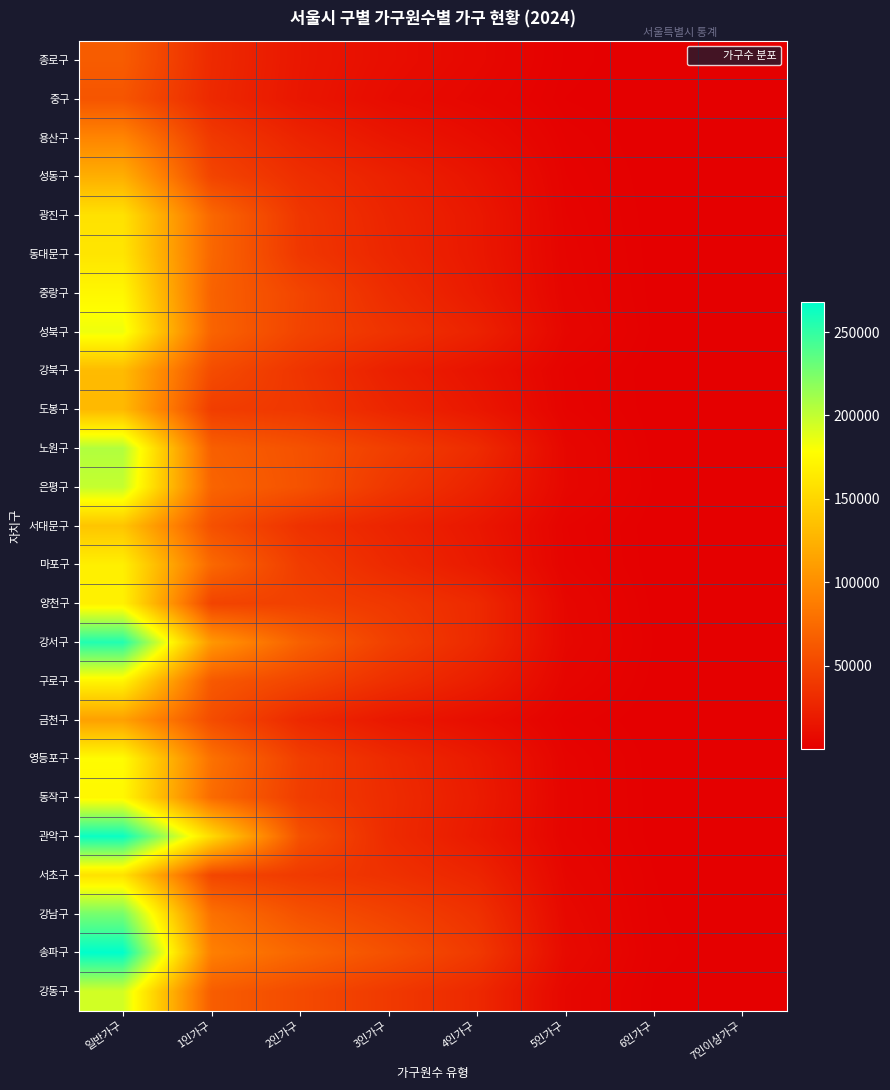

What is the spread (max minus min) of values at 3인가구?

47810